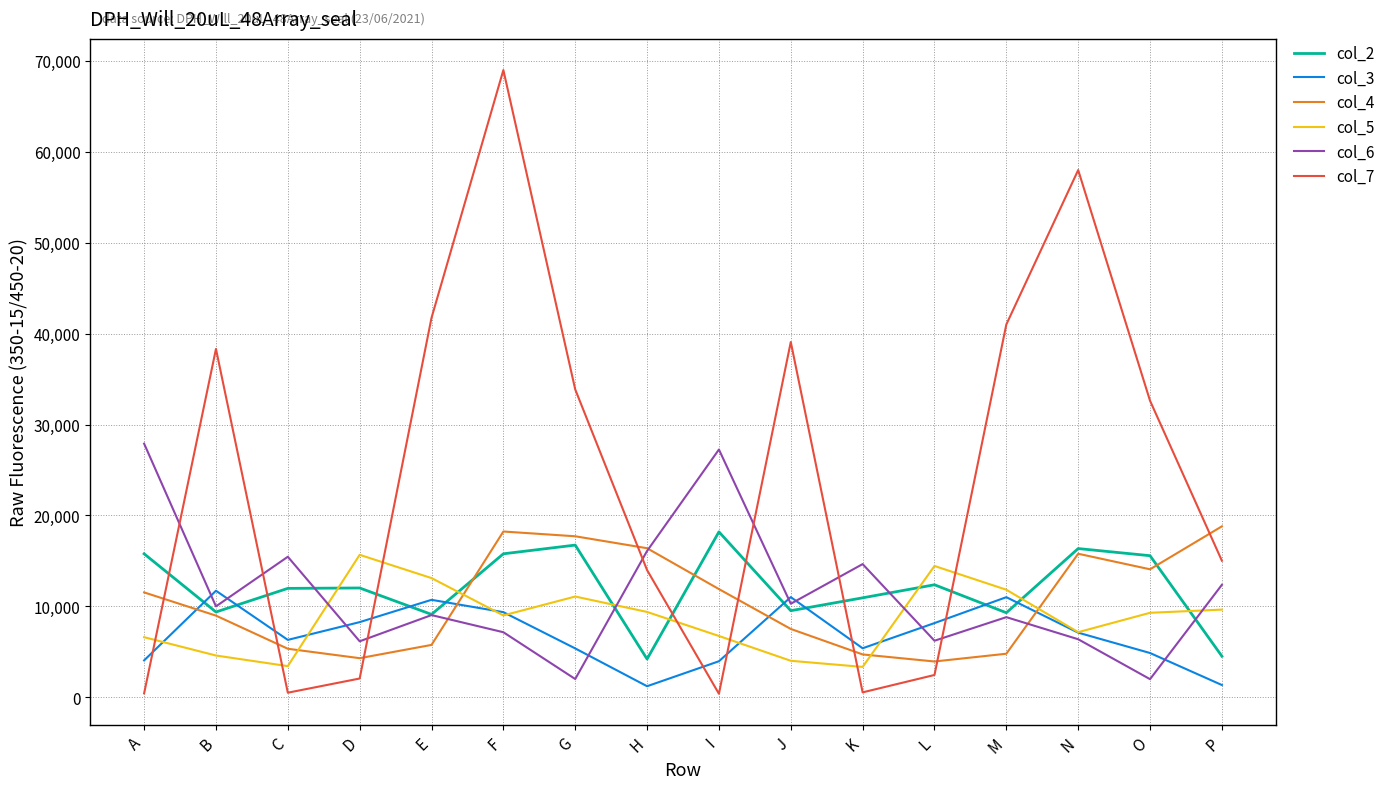

How many values in the col_5 series are below 9290?

8